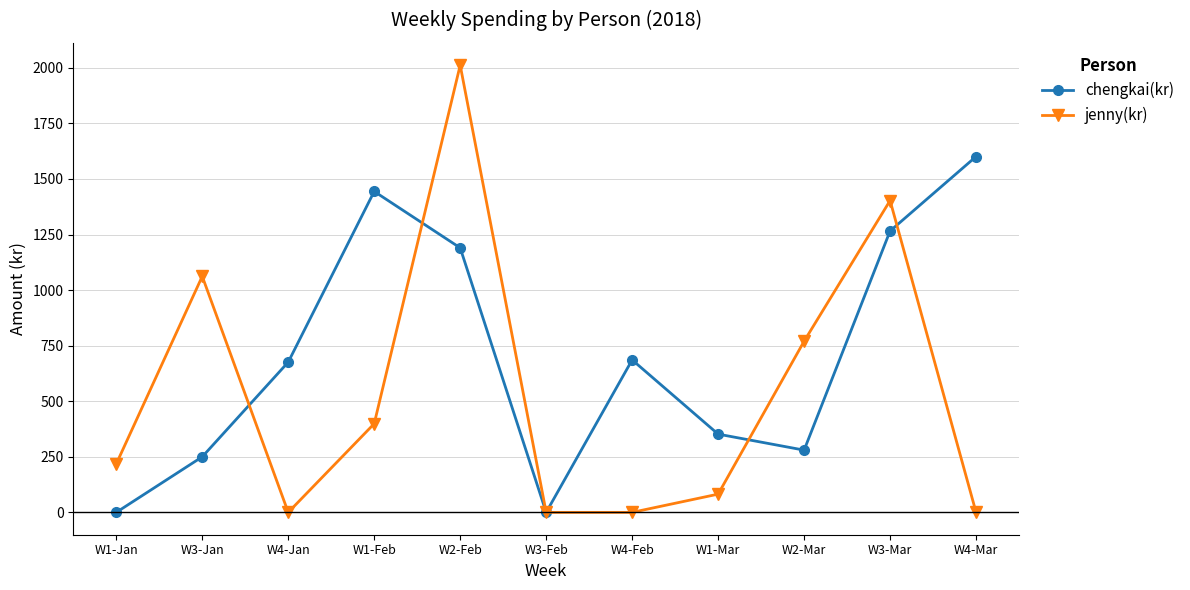

List the series in order of their peak value, lowest first.

chengkai(kr), jenny(kr)